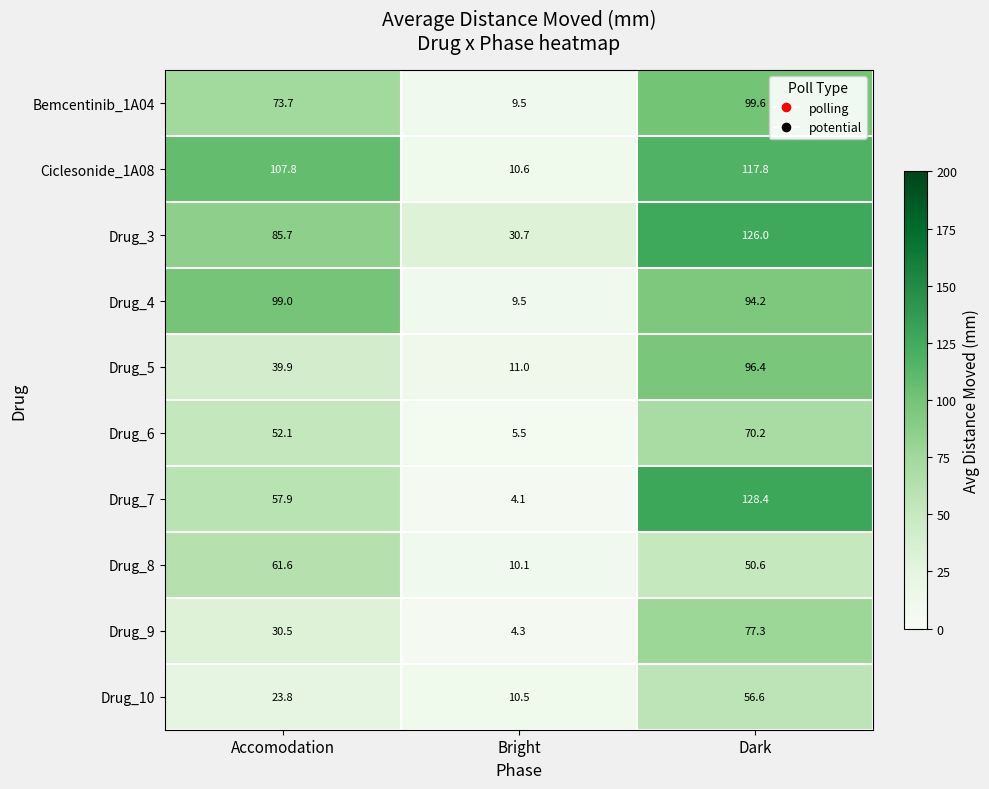

Where does the Drug_8 series first go above 50?

Accomodation